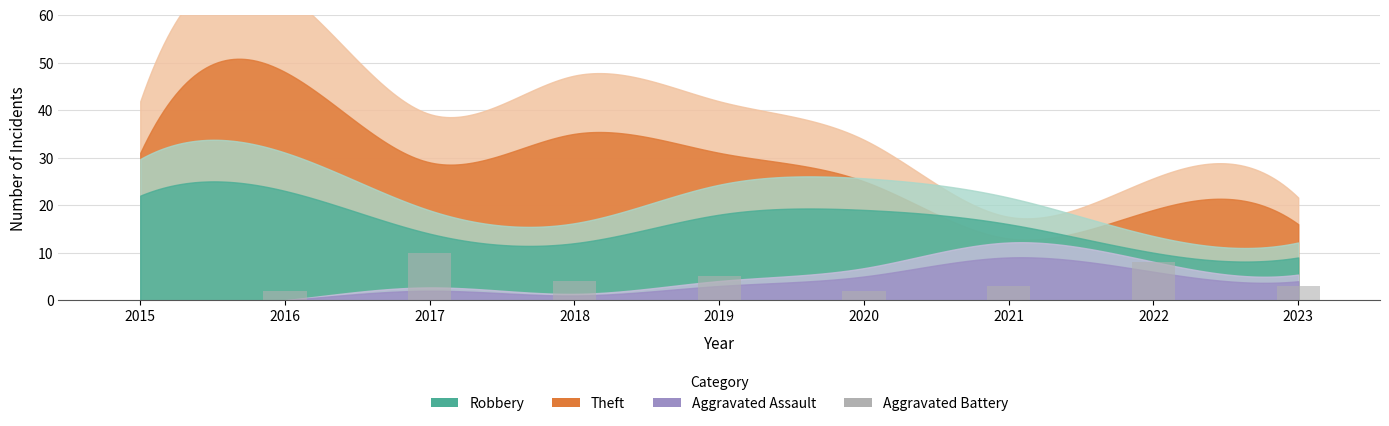

What is the maximum value shown in the chart?

10